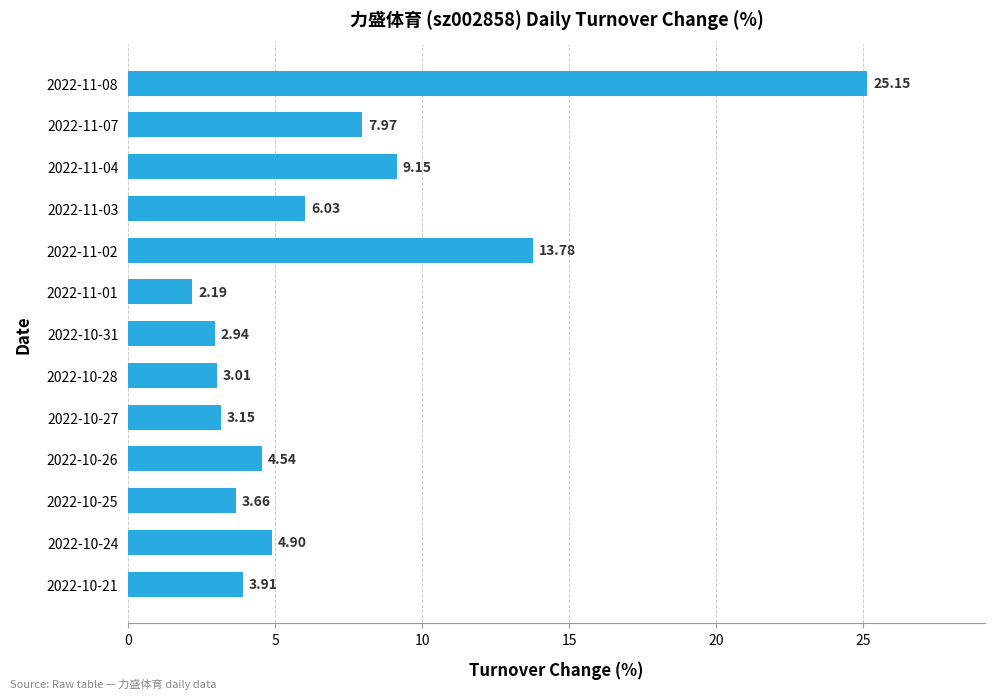

List the labels in order of value, smallest first.

2022-11-01, 2022-10-31, 2022-10-28, 2022-10-27, 2022-10-25, 2022-10-21, 2022-10-26, 2022-10-24, 2022-11-03, 2022-11-07, 2022-11-04, 2022-11-02, 2022-11-08